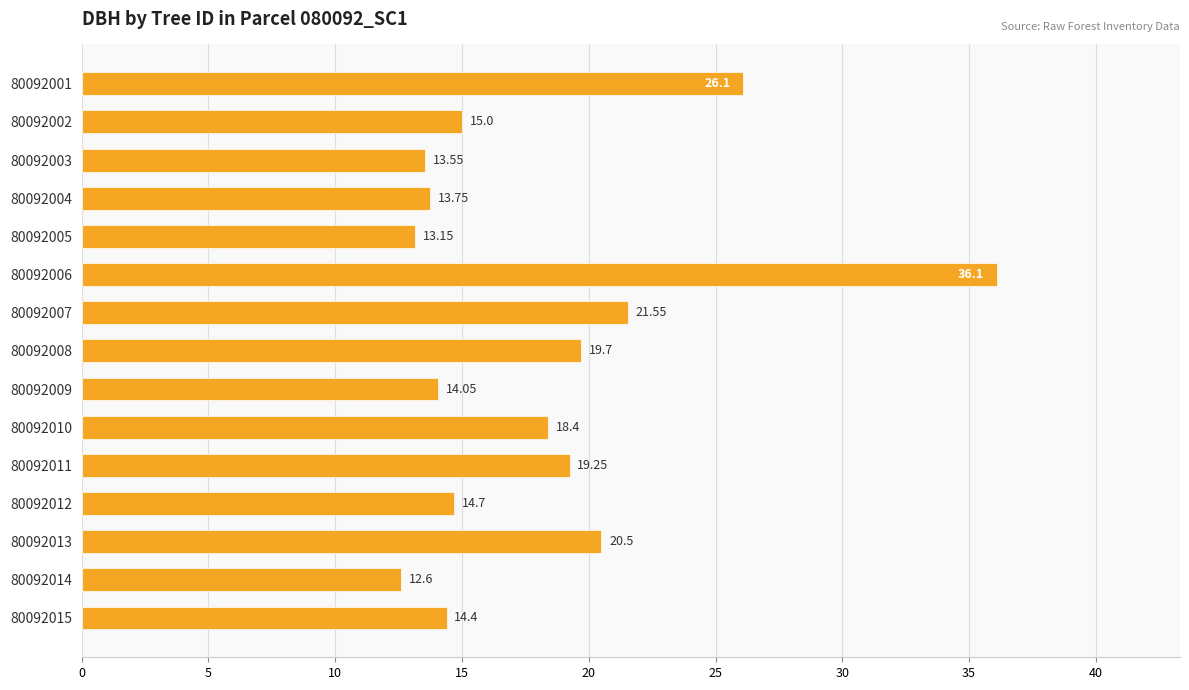

Which label corresponds to the smallest value in the chart?

80092014